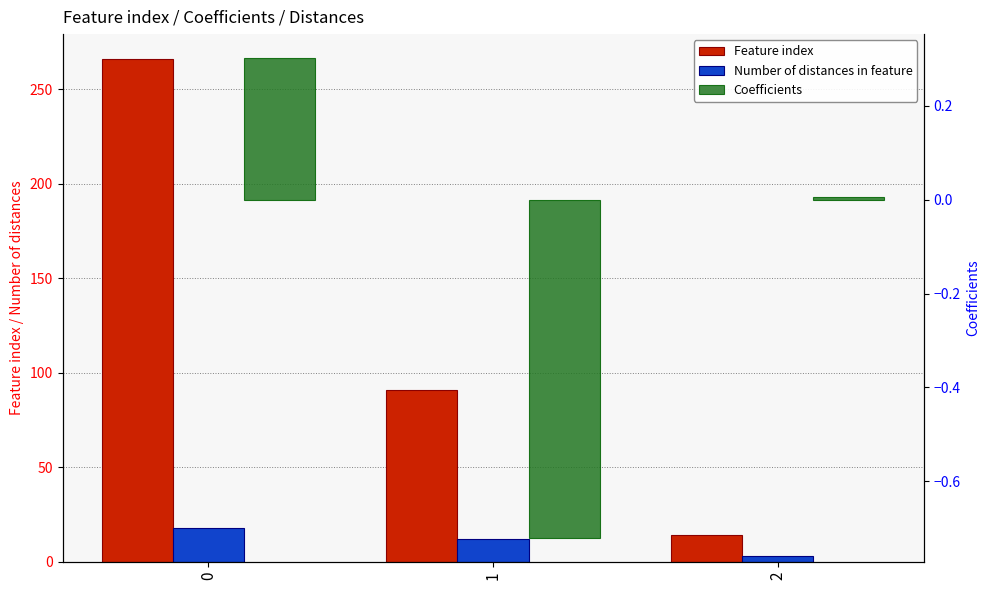

Reading left to right, what are all the values shown in this chart?

Feature index: 266.0	91.0	14.0
Number of distances in feature: 18.0	12.0	3.0
Coefficients: 0.3	-0.7	0.0